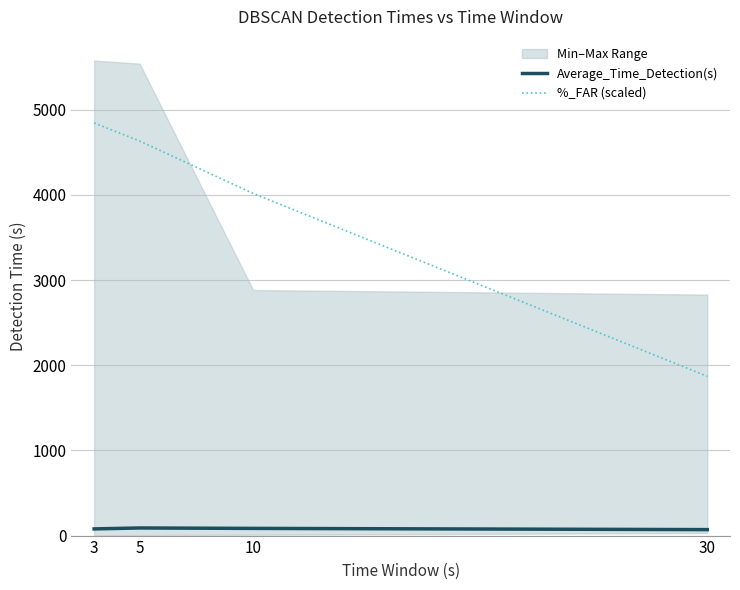

List the labels in order of %_FAR (scaled) value, smallest first.

30, 10, 5, 3